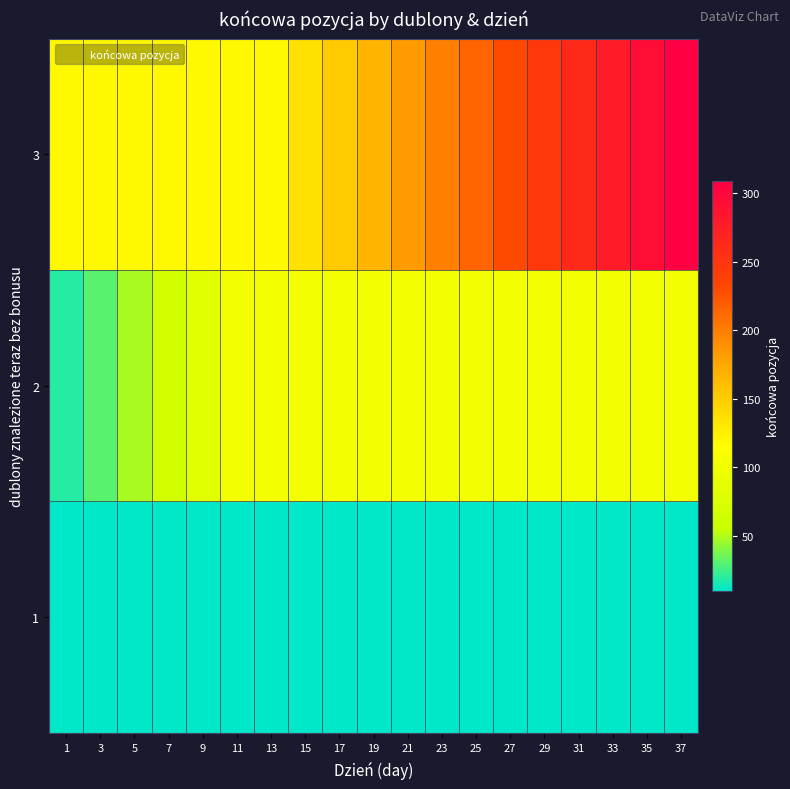

Which has a higher value, 15 or 7?

15